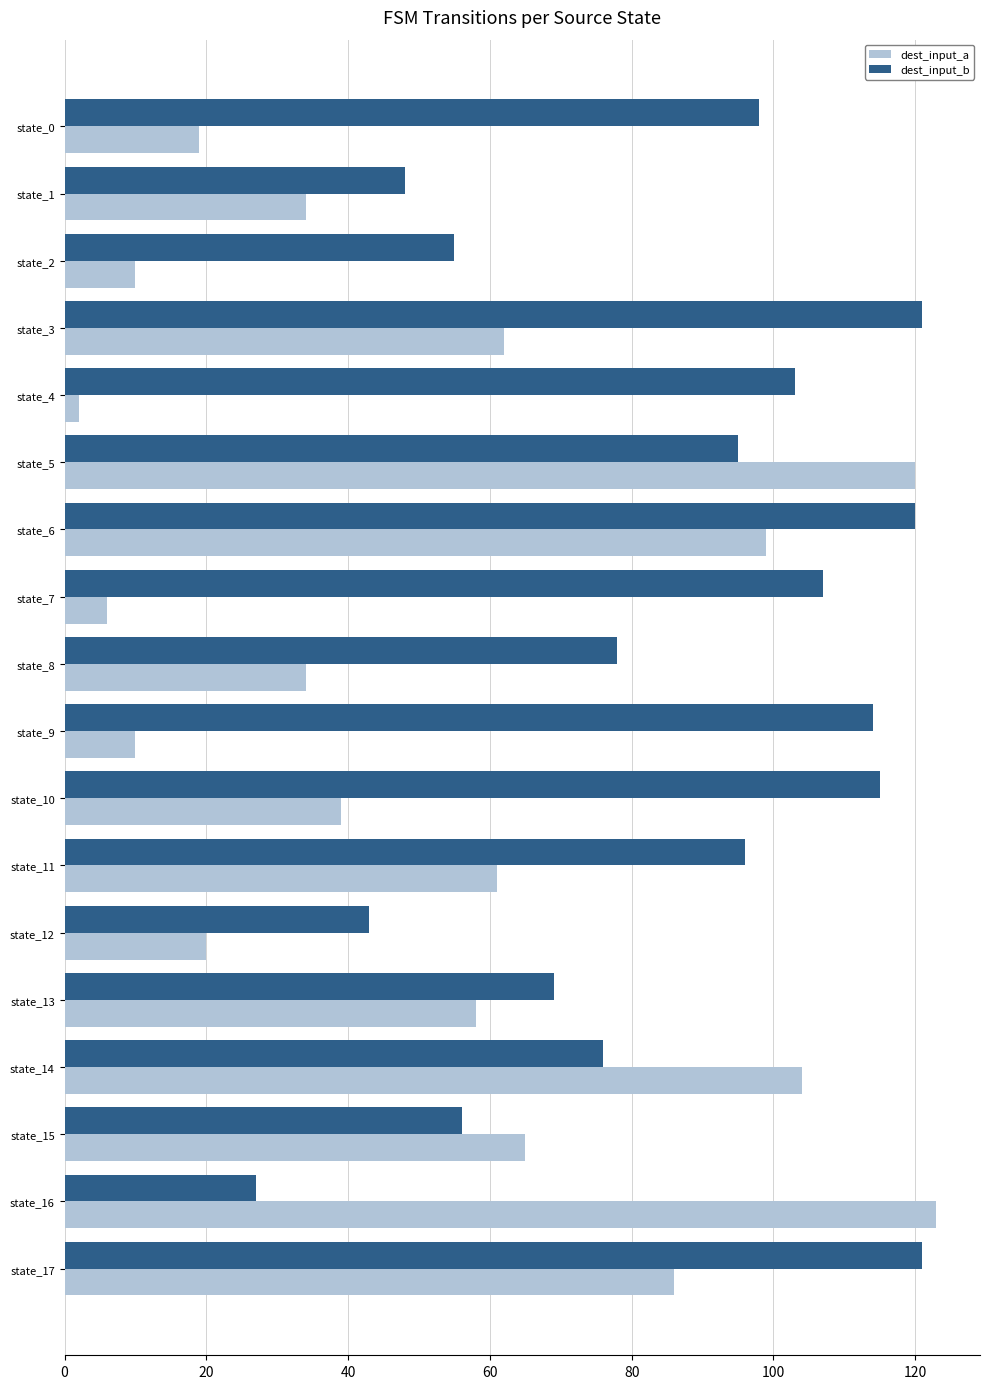

What is the smallest value displayed?

2